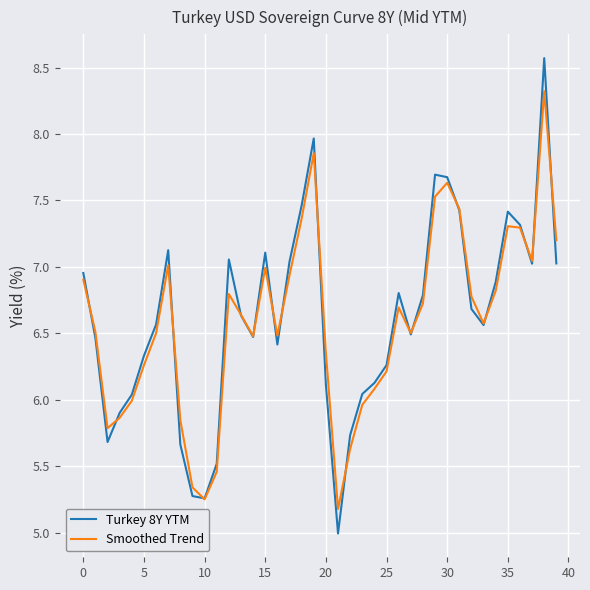

What is the minimum value shown in the chart?

5.0